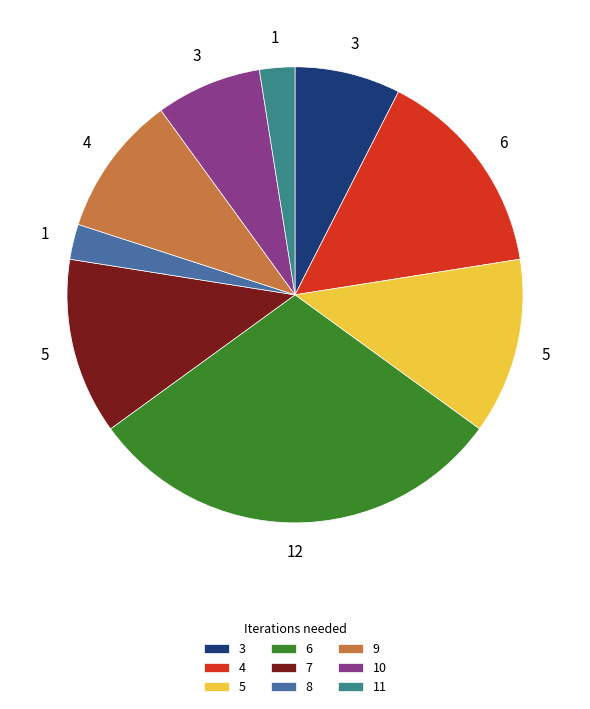

What is the smallest slice in the pie chart?

11